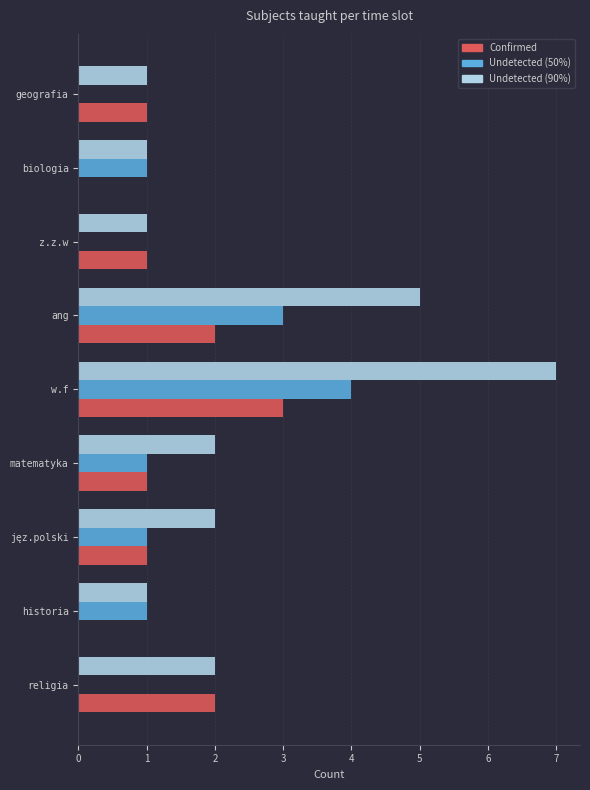

How many distinct data groups are displayed?

3